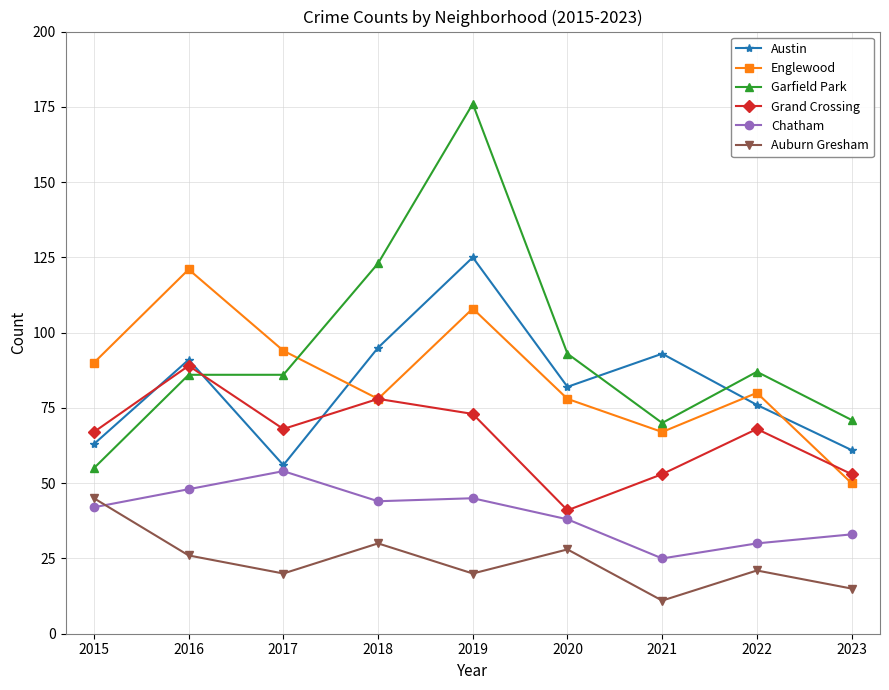

At how many categories does at least one series exceed 166?

1